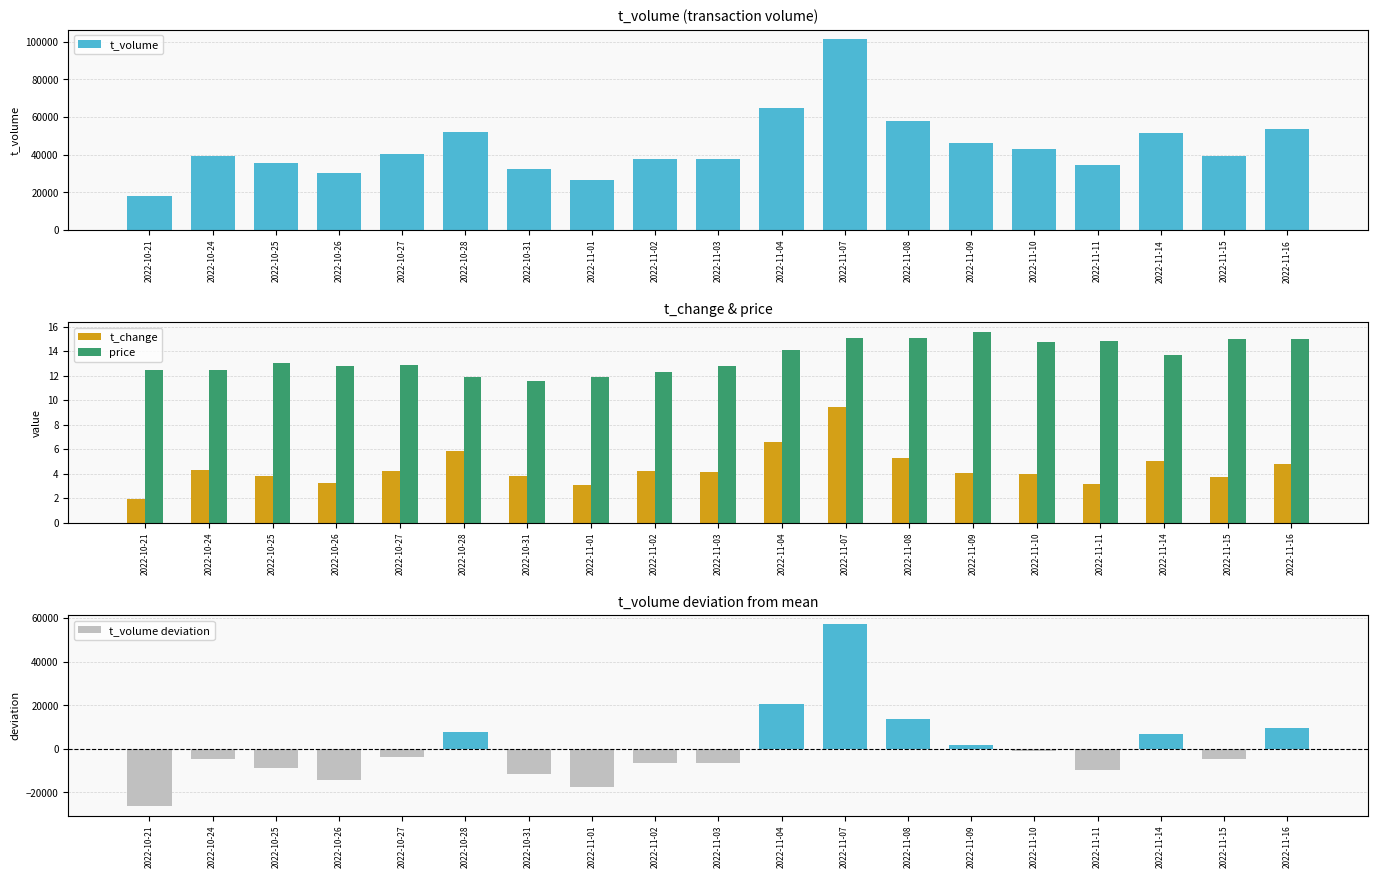

At which label is price closest to 13?

2022-10-25